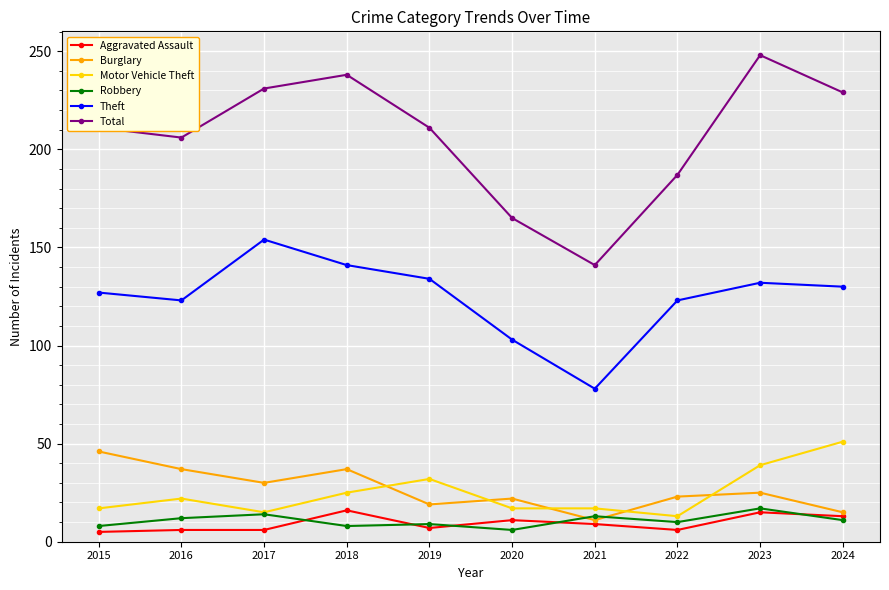

What is the sum of all Robbery values?

108